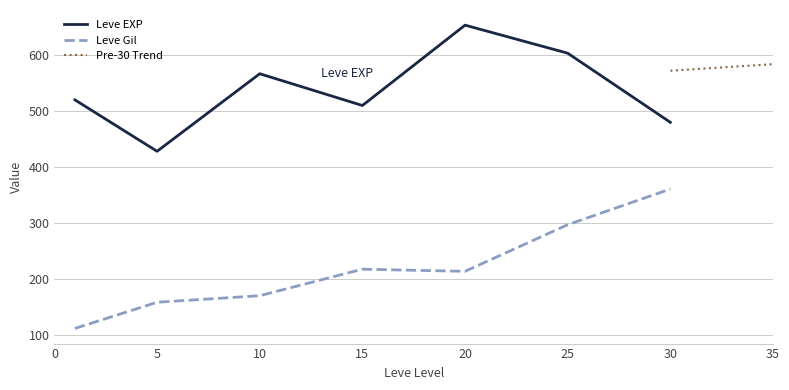

Which series has the widest spread of values?

Leve EXP